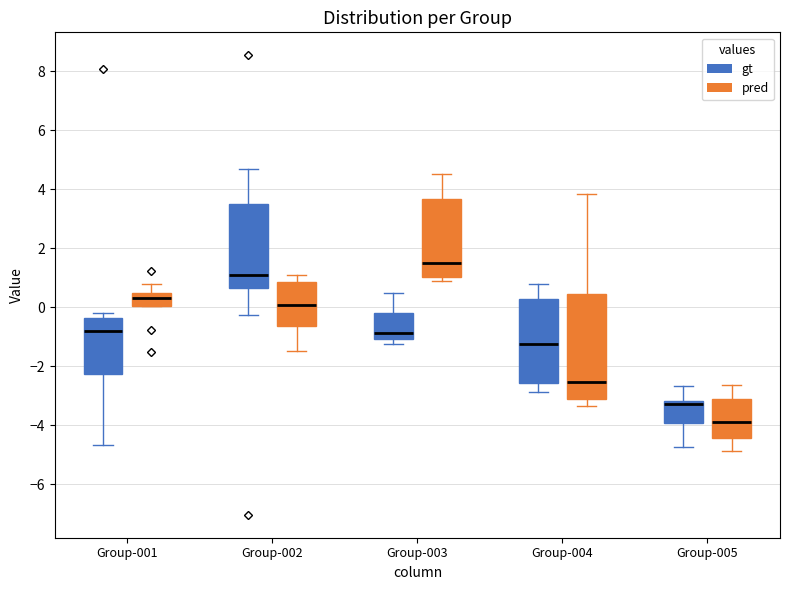

Which box is the tallest, from its lower edge to its upper edge?

Group-004 (pred)